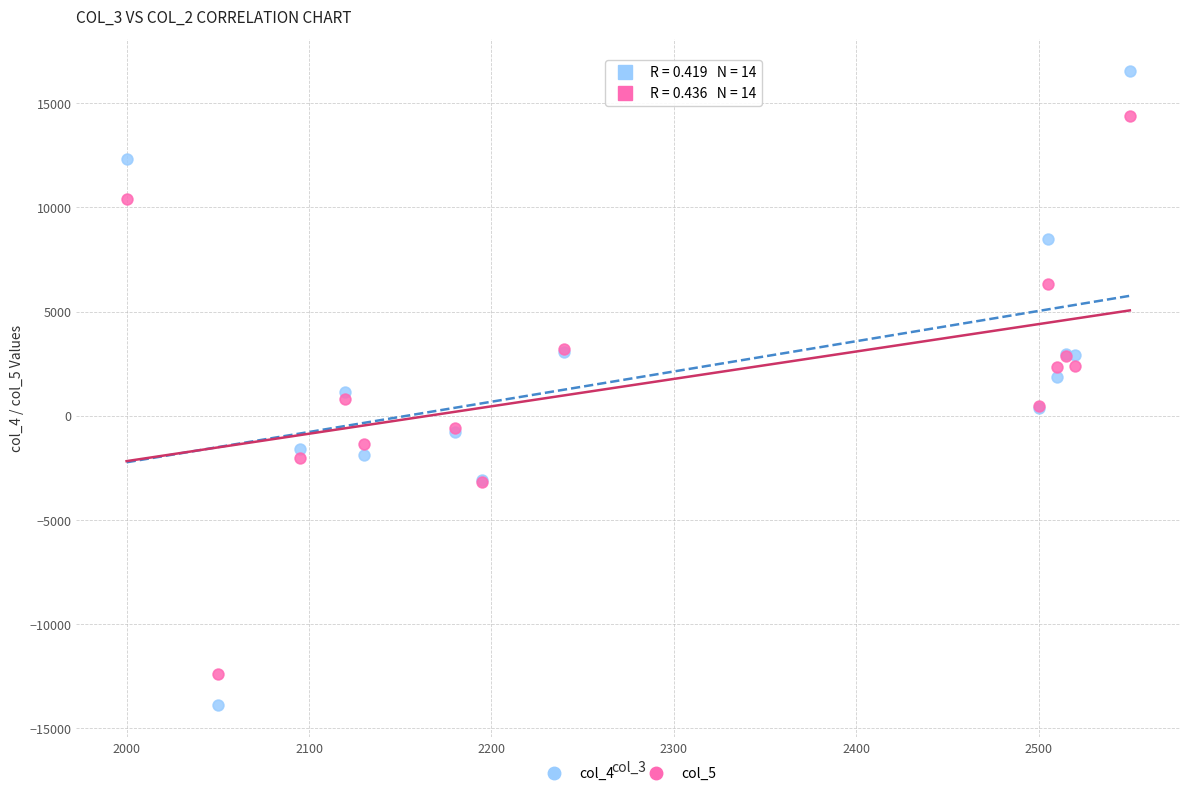

Which series has the widest spread of Y values?

col_4